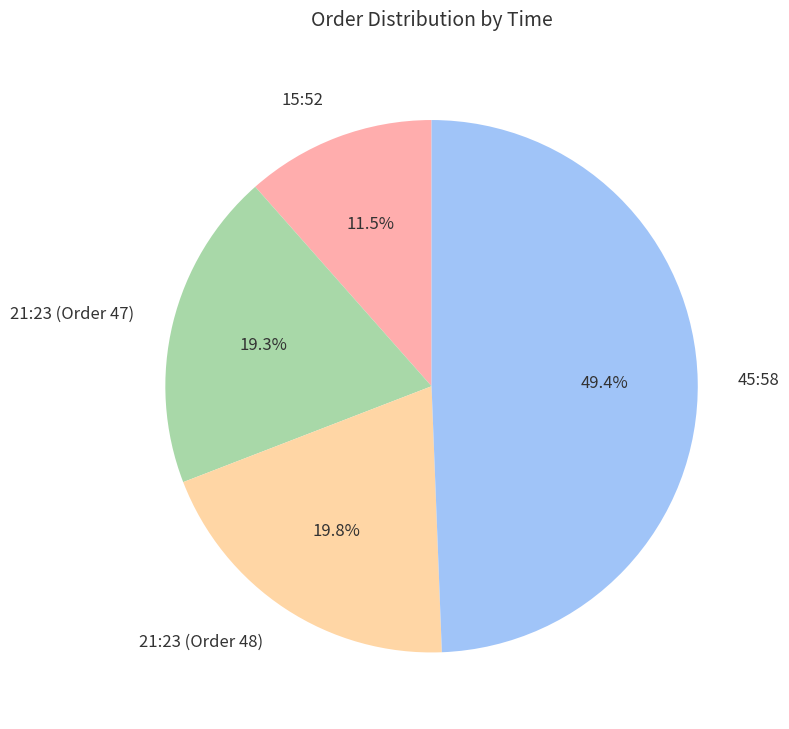

Do 45:58 and 21:23 (Order 47) together represent more than half of the pie?

Yes